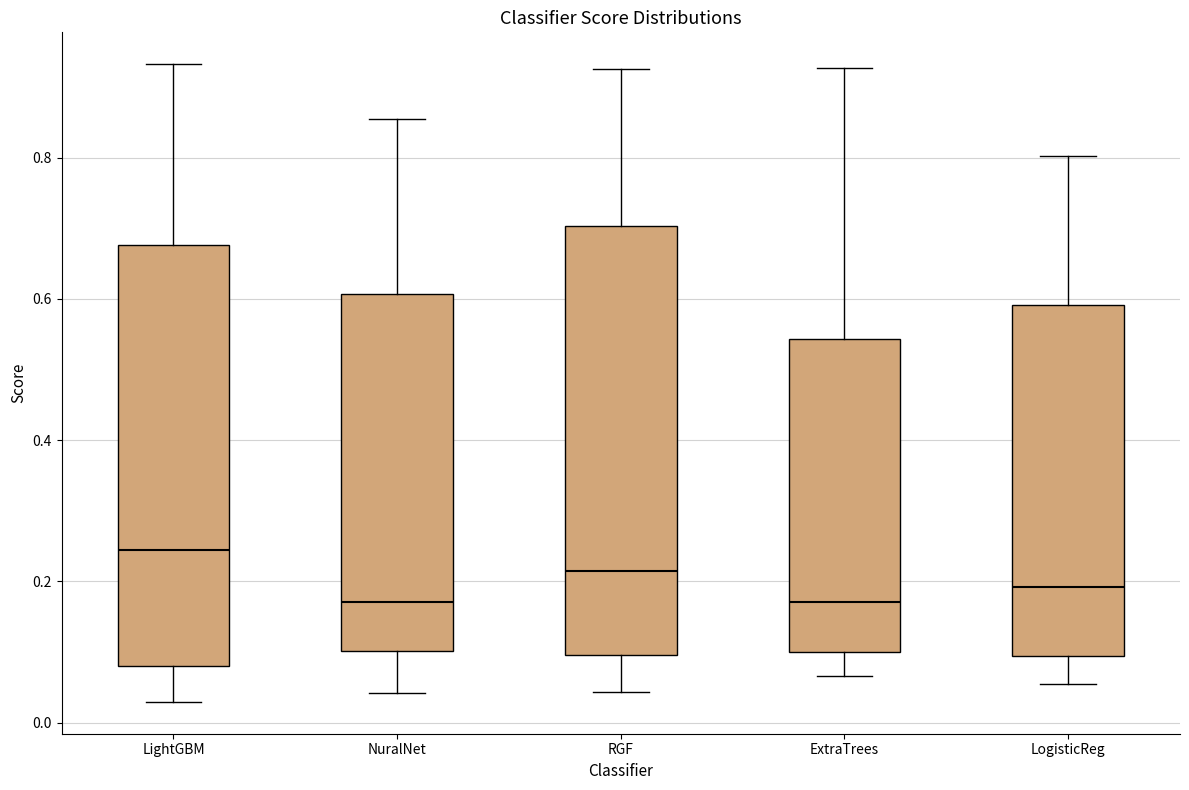

Reading left to right, transcribe this box plot: for each box, give where its median line is, the range the box spans, and where its two whiskers end, as read against the y-axis. The values are not printed on the chart, so give them approximately, as read against the axis.

LightGBM: median 0.24, box 0.08 to 0.68, whiskers 0.02 to 0.94
NuralNet: median 0.18, box 0.10 to 0.60, whiskers 0.04 to 0.86
RGF: median 0.22, box 0.10 to 0.70, whiskers 0.04 to 0.92
ExtraTrees: median 0.18, box 0.10 to 0.54, whiskers 0.06 to 0.92
LogisticReg: median 0.20, box 0.10 to 0.60, whiskers 0.06 to 0.80